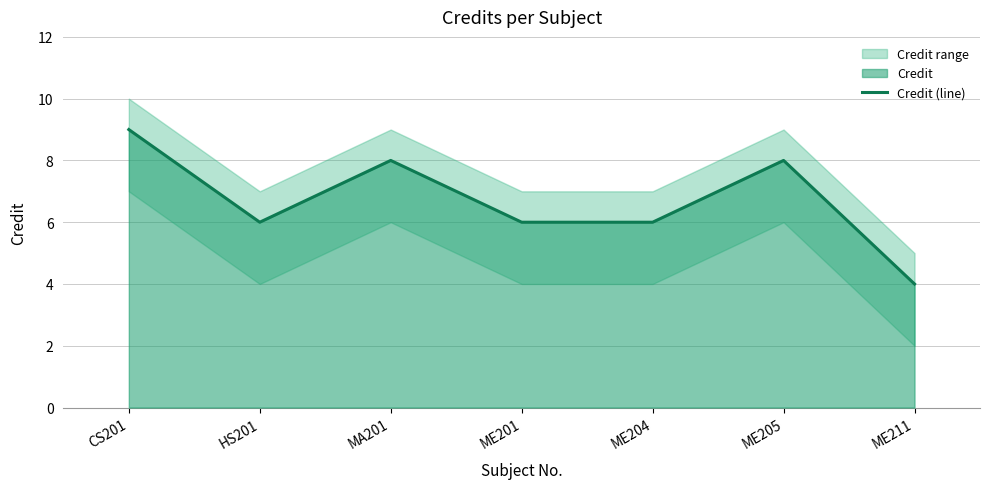

What is the change in value from ME204 to ME205?

+2